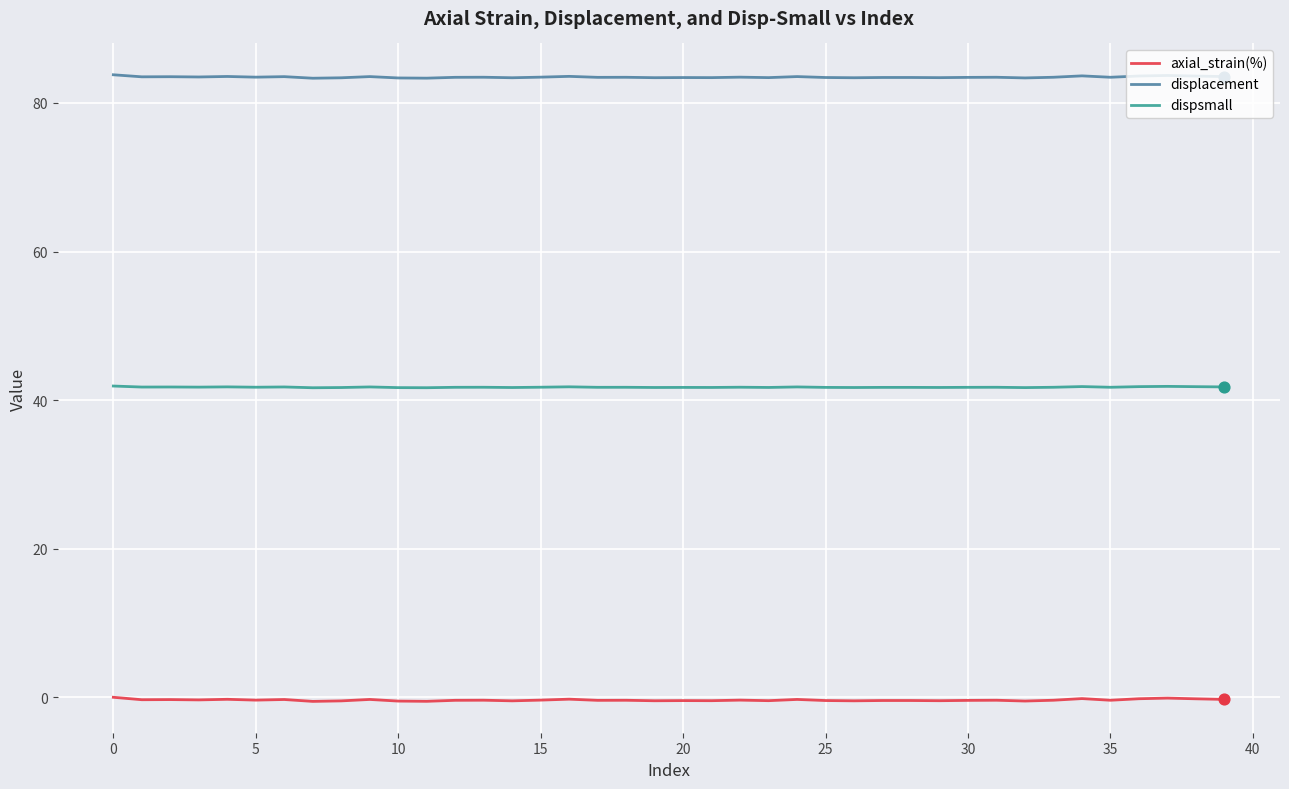

Which series has the widest spread of values?

axial_strain(%)